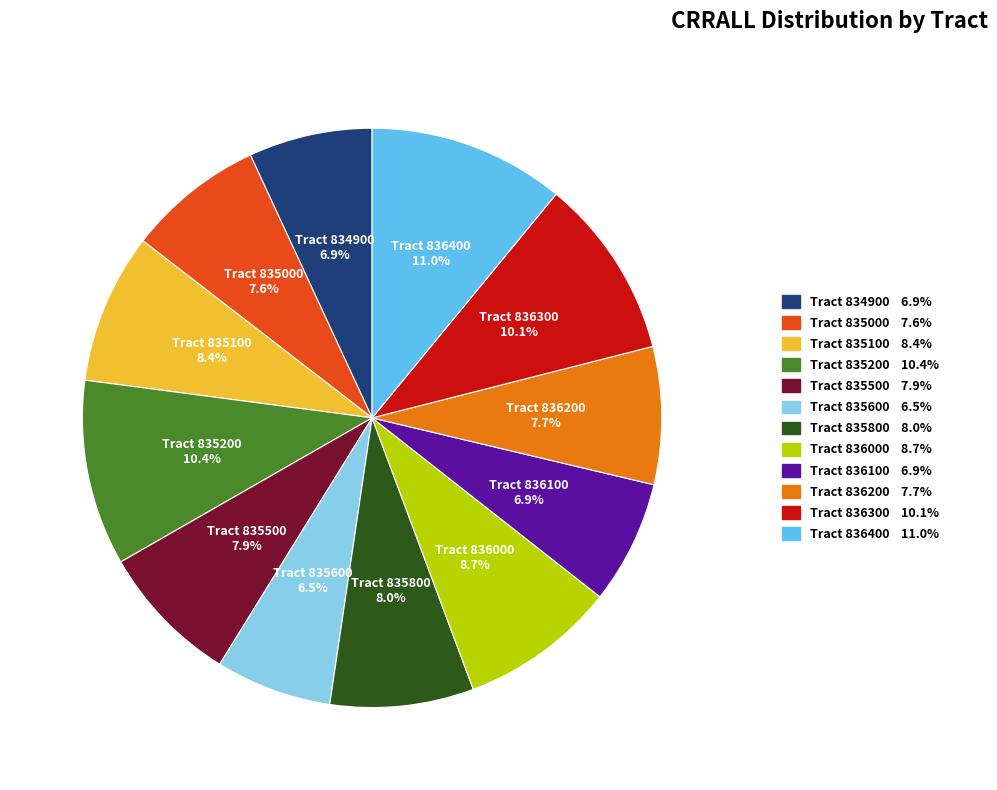

Is there a majority slice in this chart?

No